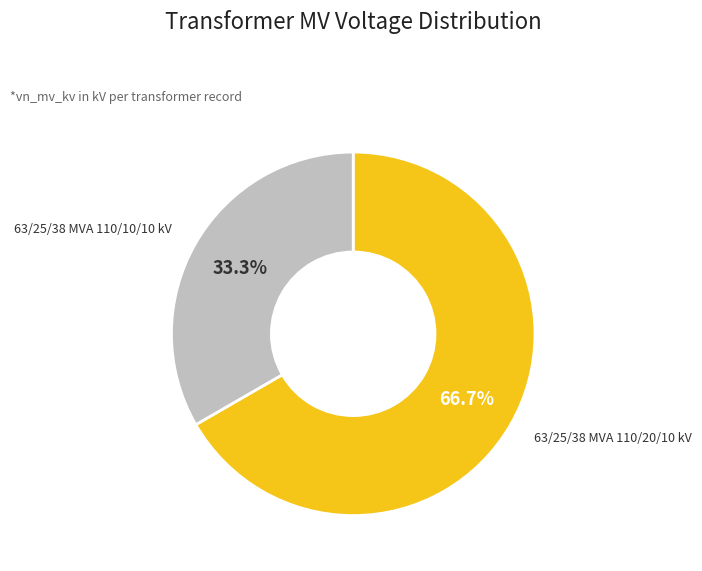

Does any single category account for the majority?

Yes